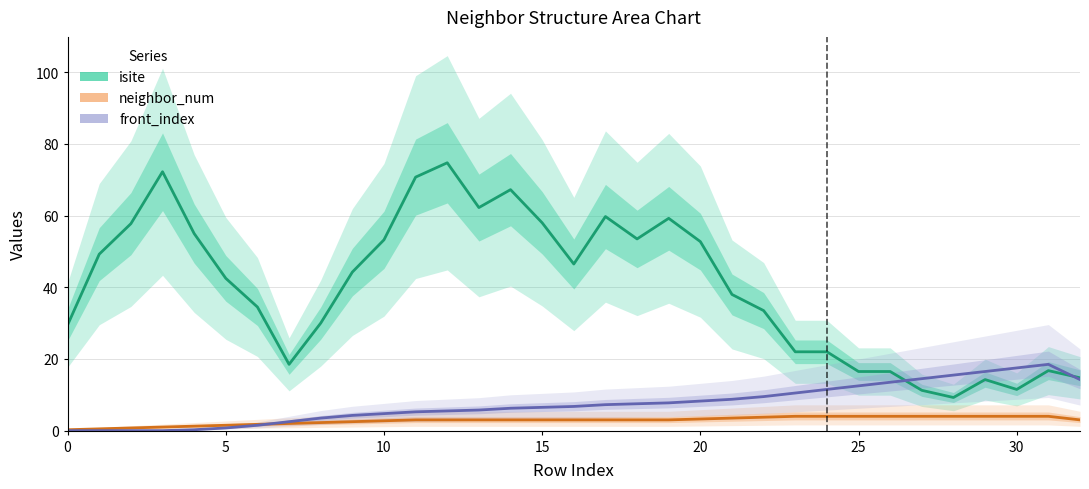

What is the total value across all series at 10?

58.5